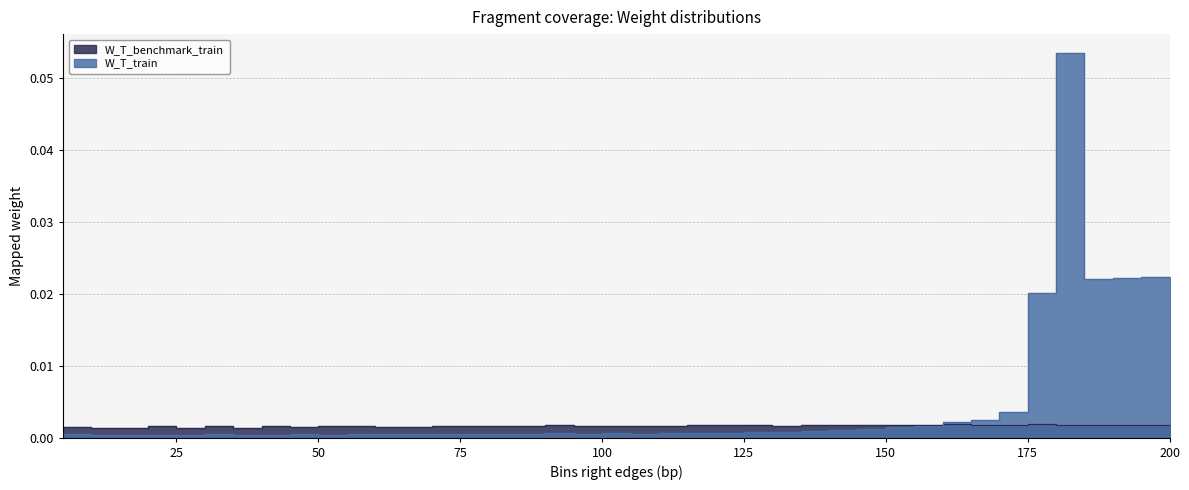

Rank the series by their average value, from highest to lowest.

W_T_train, W_T_benchmark_train